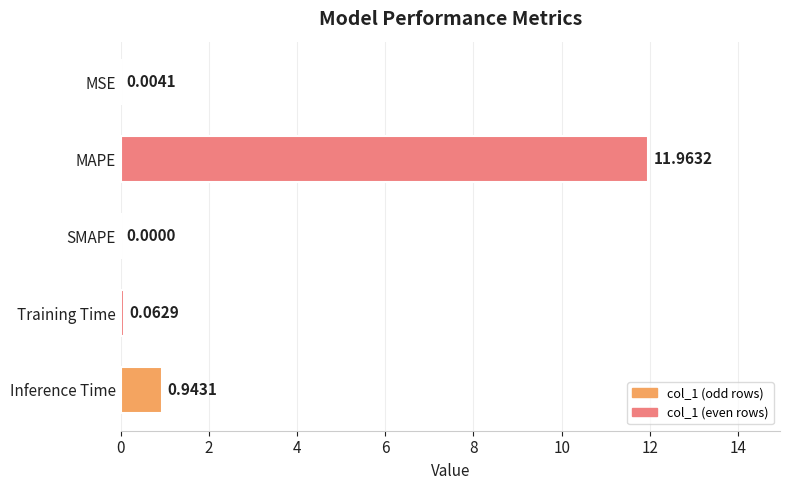

What is the sum of all values?

13.0